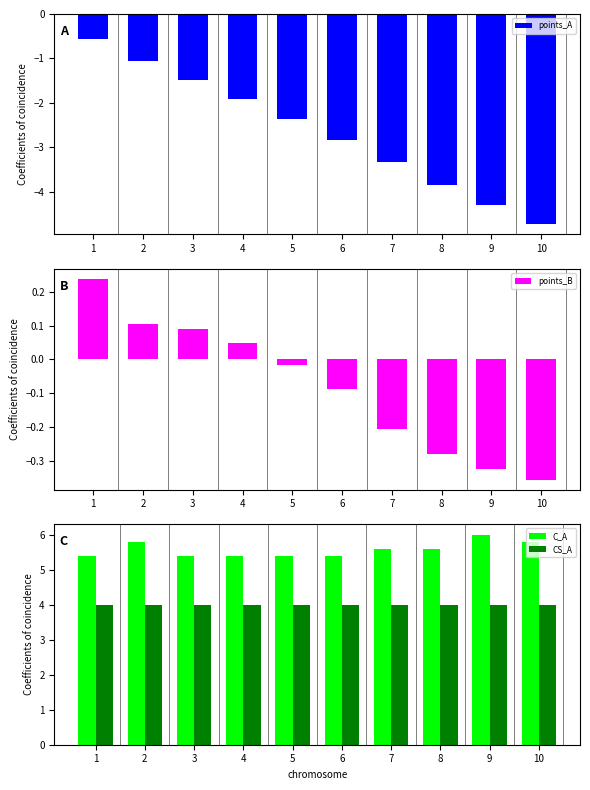

Rank the series at 4 from highest to lowest value.

C_A, CS_A, points_B, points_A